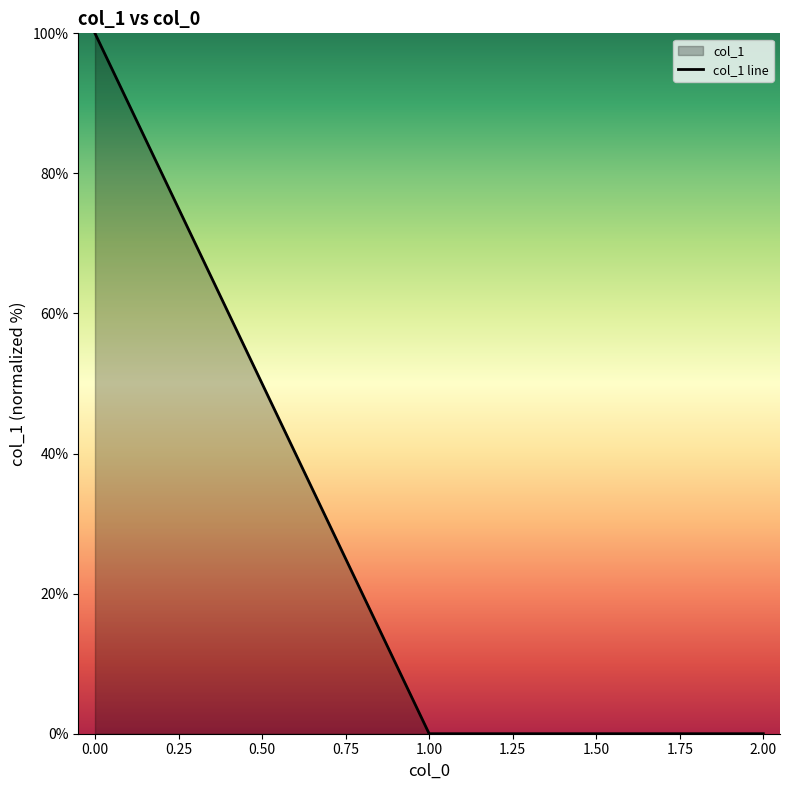

What is the change in value from 0.00 to 2.00?

-100.0